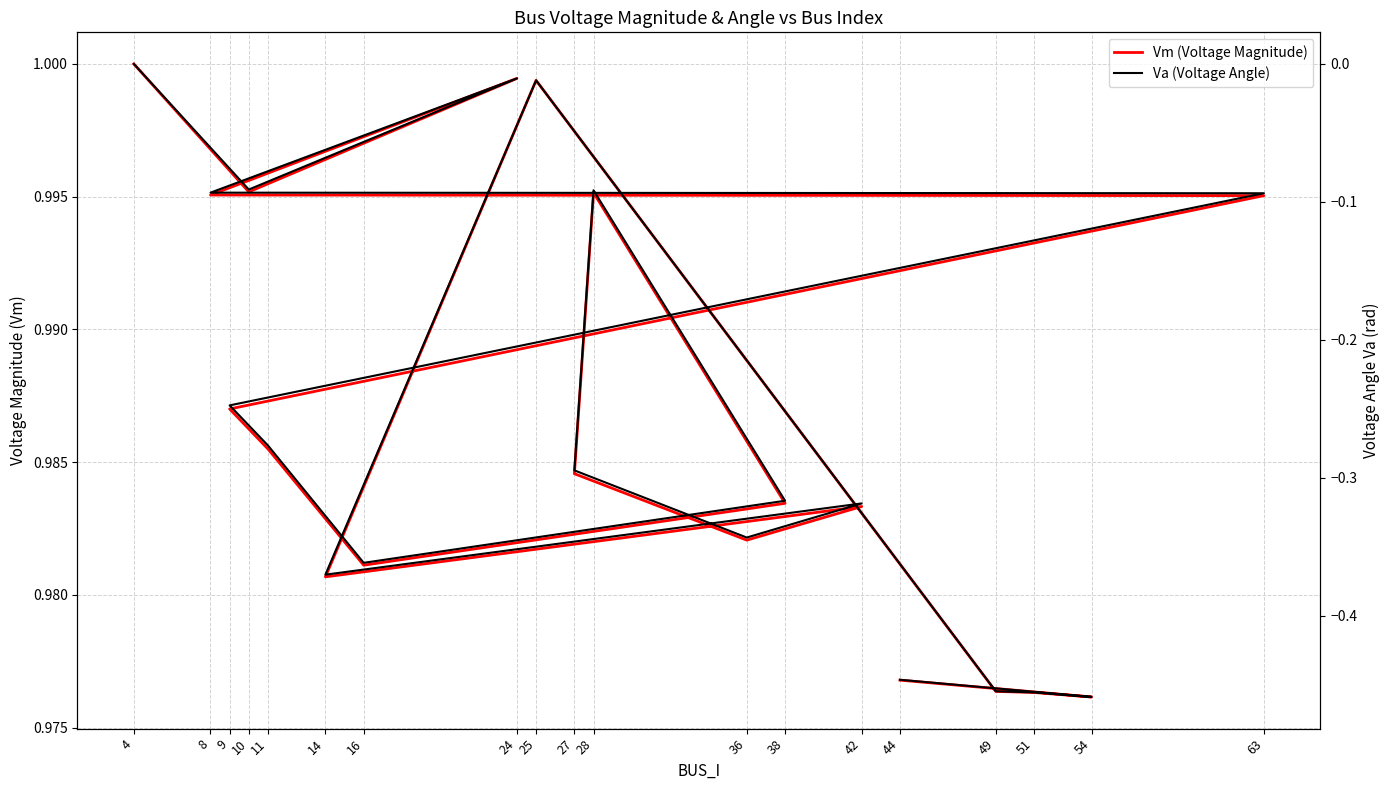

True or false: Vm (Voltage Magnitude) and Va (Voltage Angle) cross at least once.

False